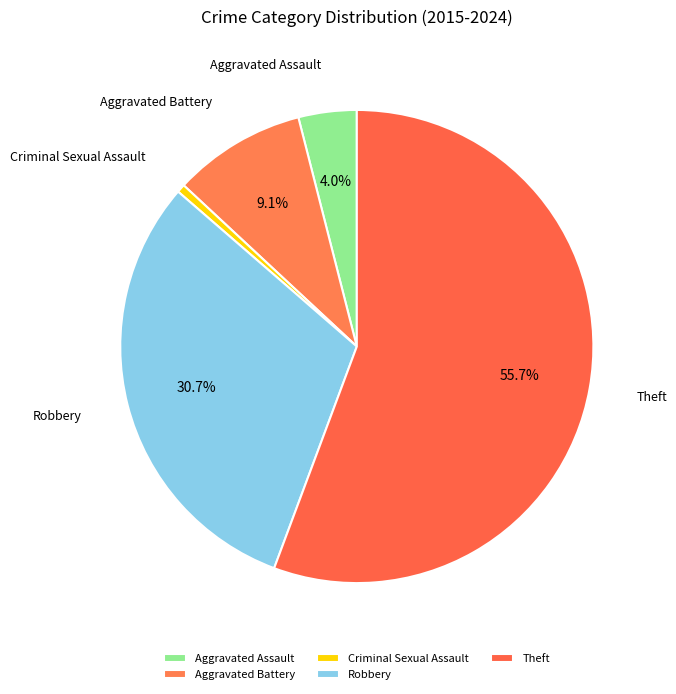

Between Criminal Sexual Assault and Aggravated Assault, which is larger?

Aggravated Assault